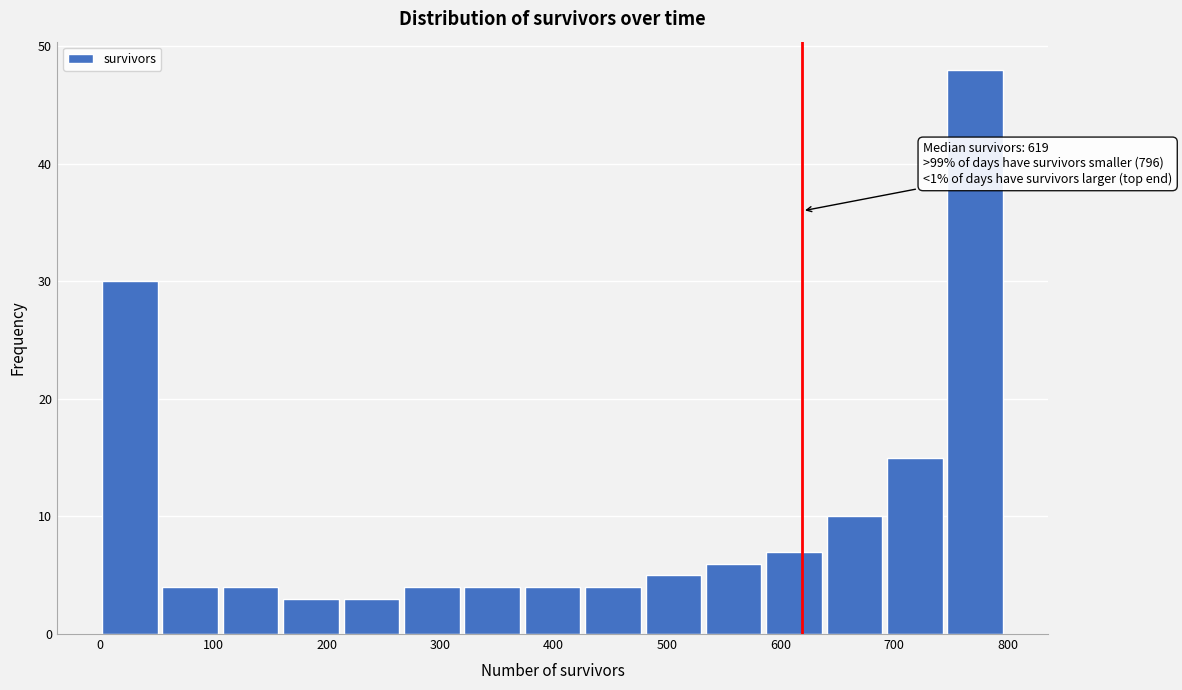

Which range on the x-axis has the tallest bar?

740 to 800